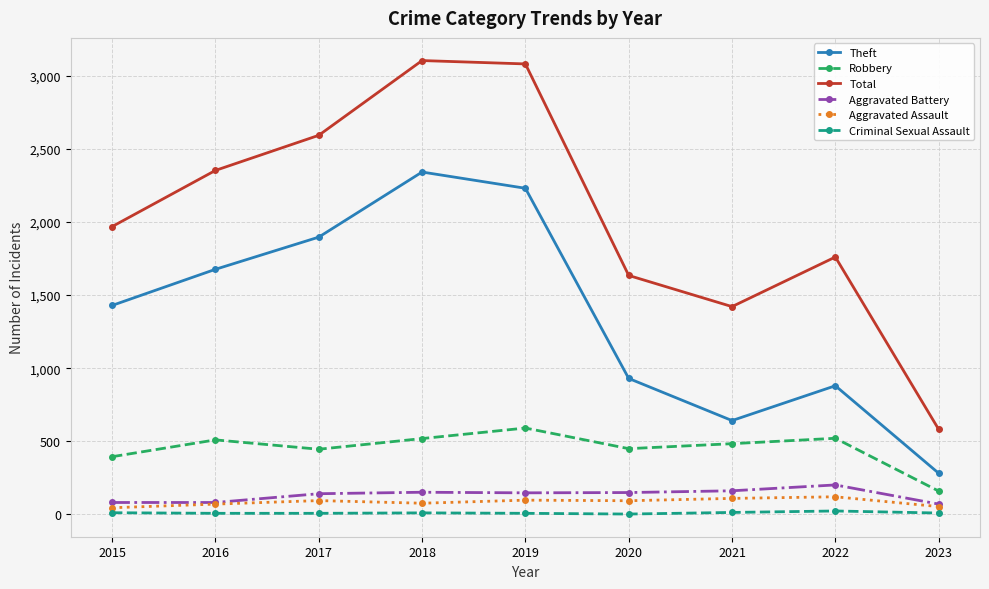

What is the highest value of the Robbery series?

591